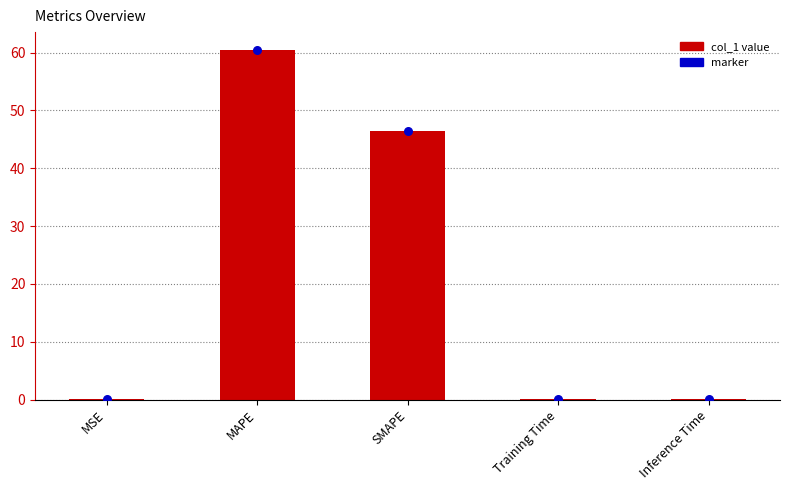

At which category is the sum across all series the highest?

MAPE